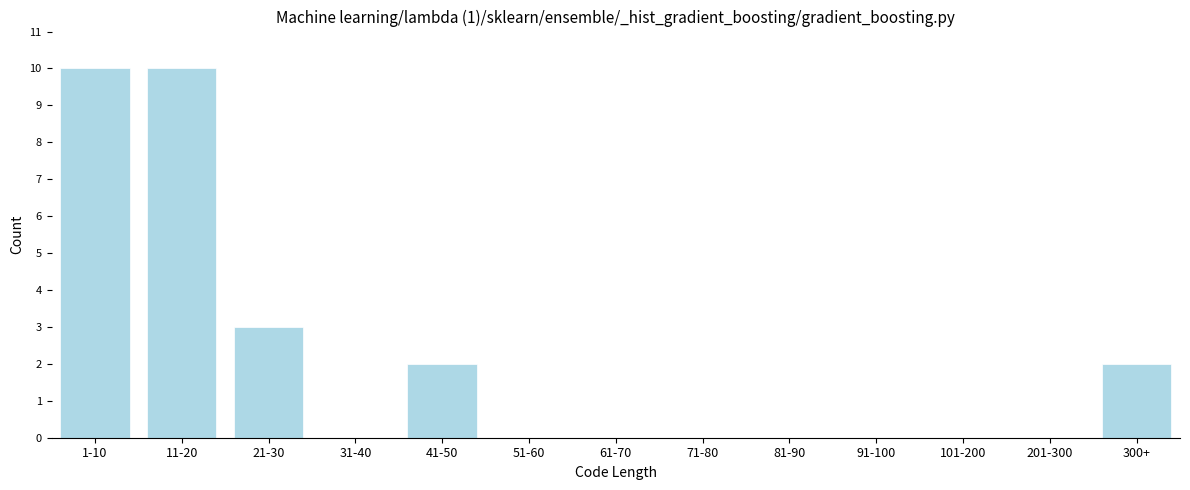

Reading left to right, what are all the values shown in this chart?

1-10=10	11-20=10	21-30=3	31-40=0	41-50=2	51-60=0	61-70=0	71-80=0	81-90=0	91-100=0	101-200=0	201-300=0	300+=2